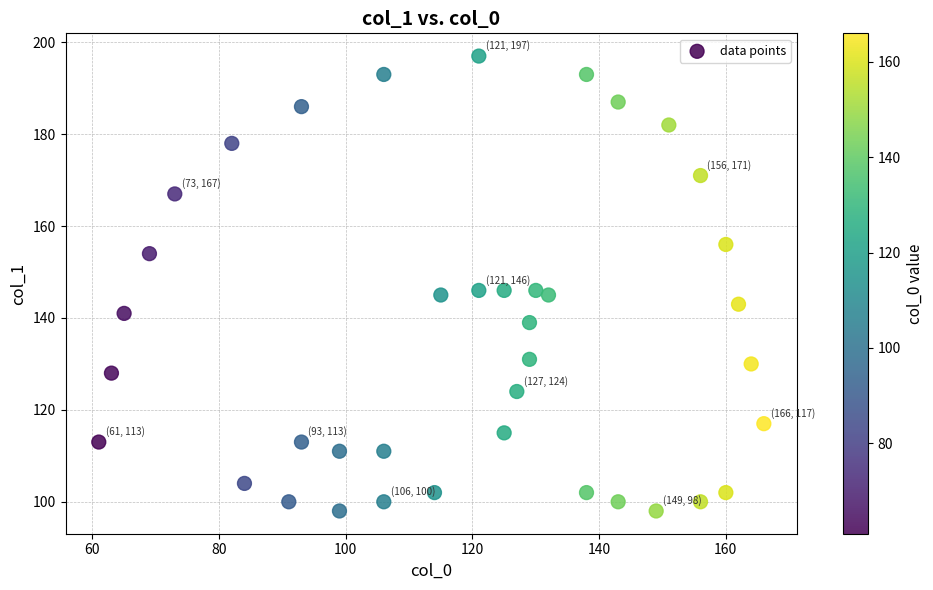

What is the range of Y values (max minus min)?

99